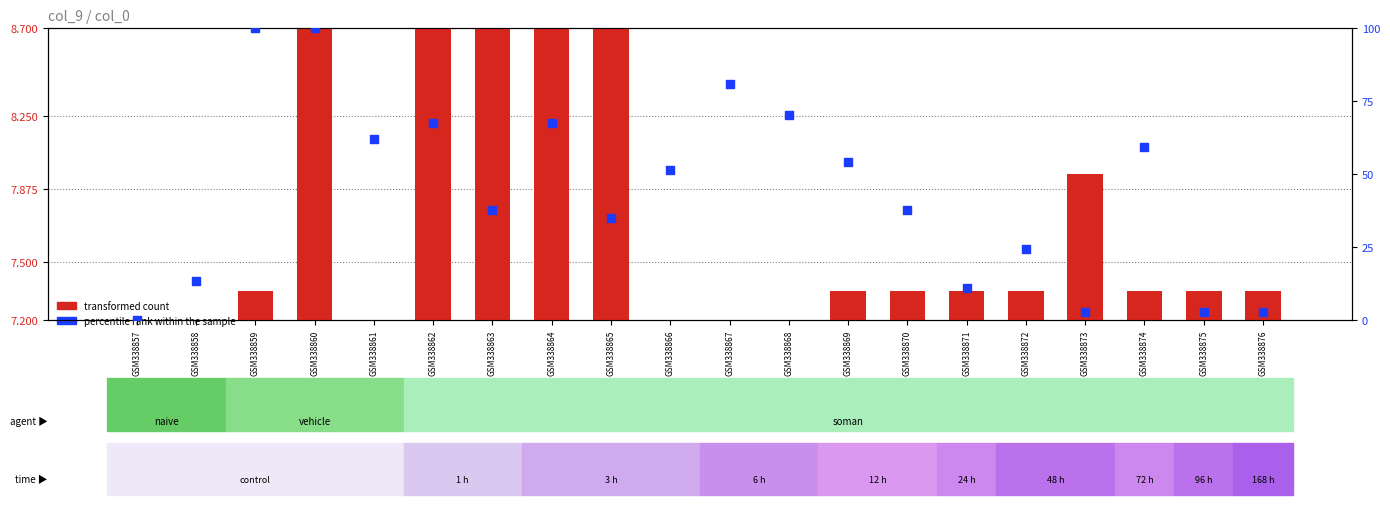

Which series contains the lowest Y value?

transformed count